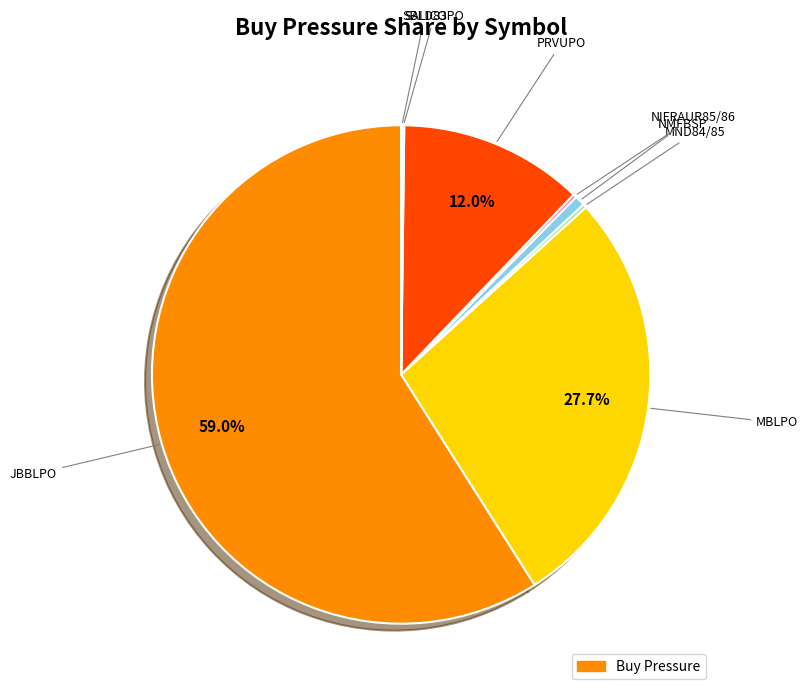

To the nearest percent, what is the average slice percentage?

12%